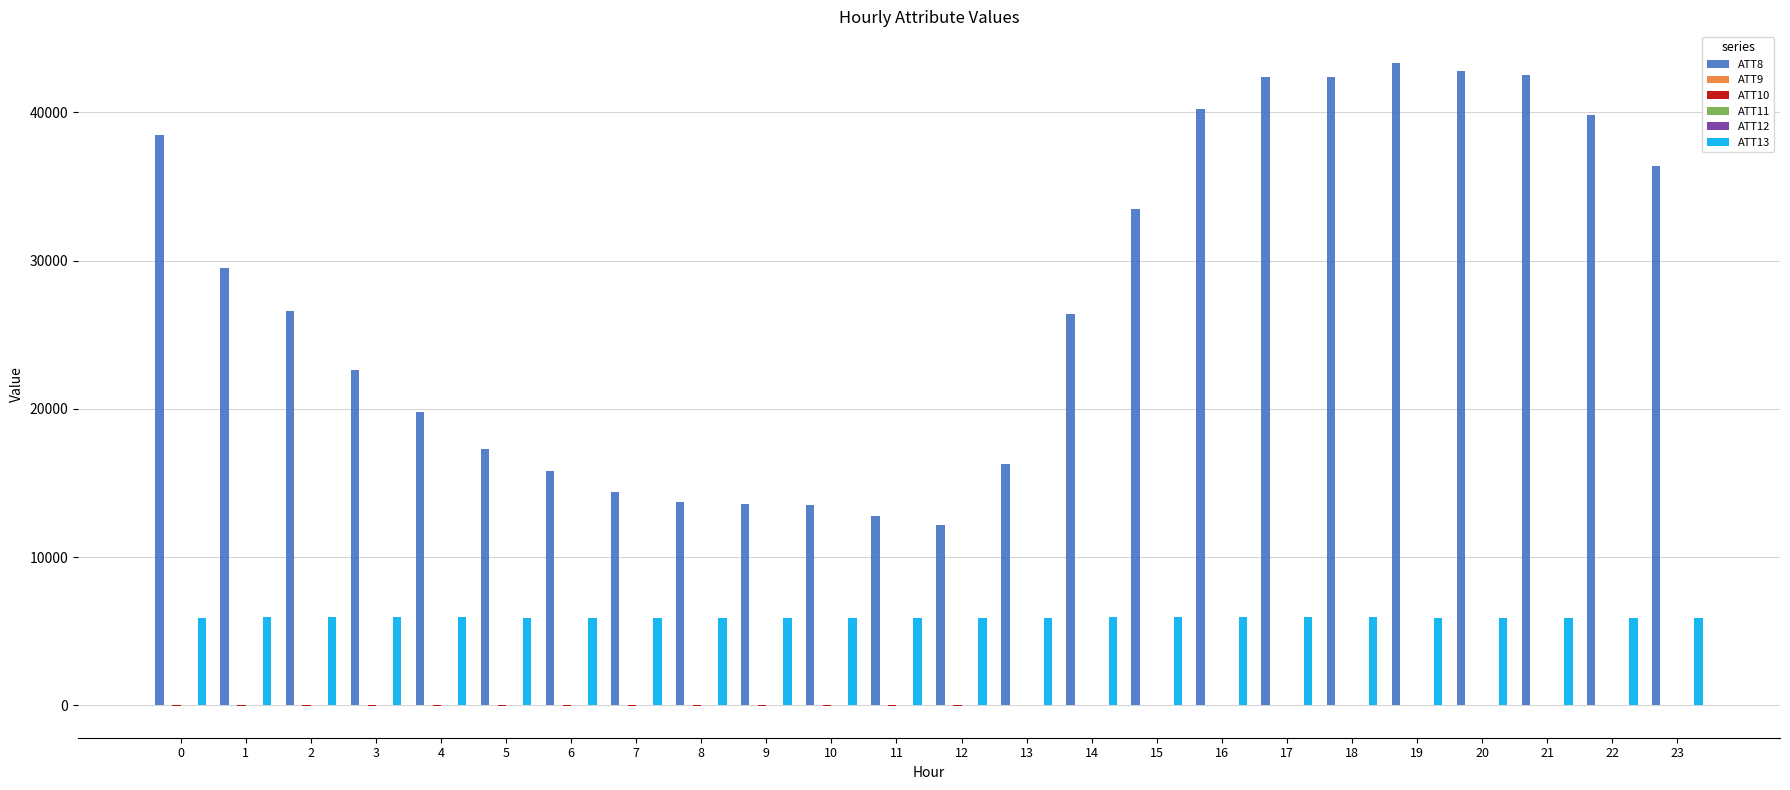

Which label corresponds to the largest value in the chart?

19